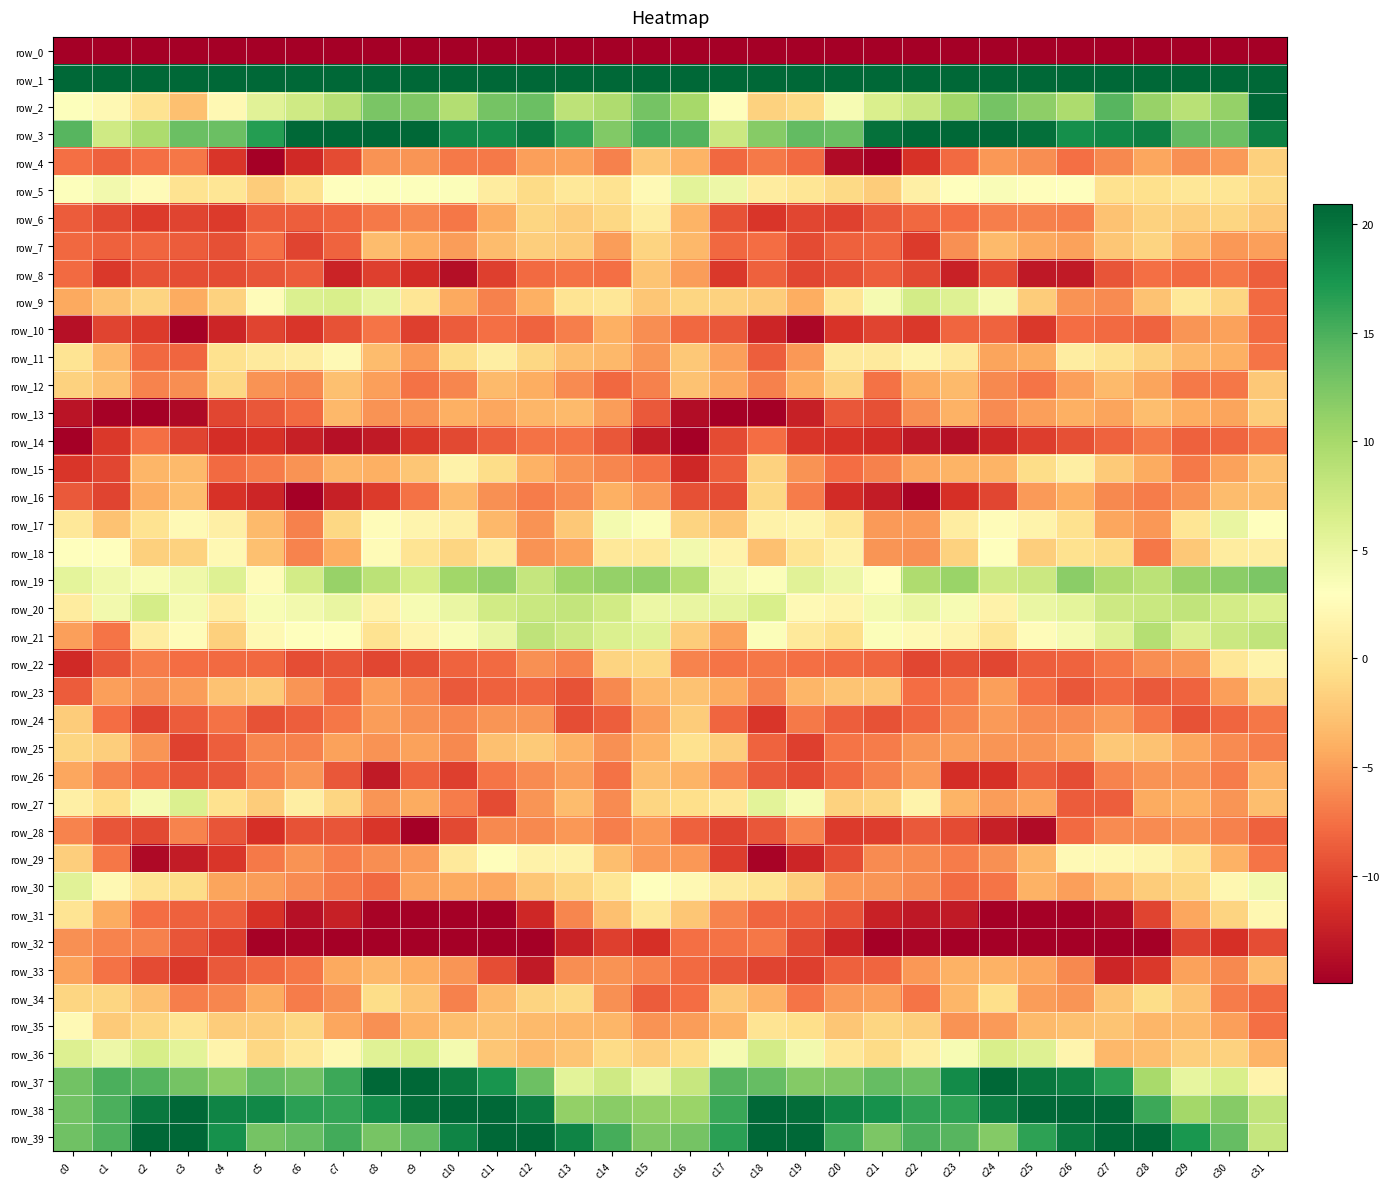

Which series has the largest total across all categories?

row_1